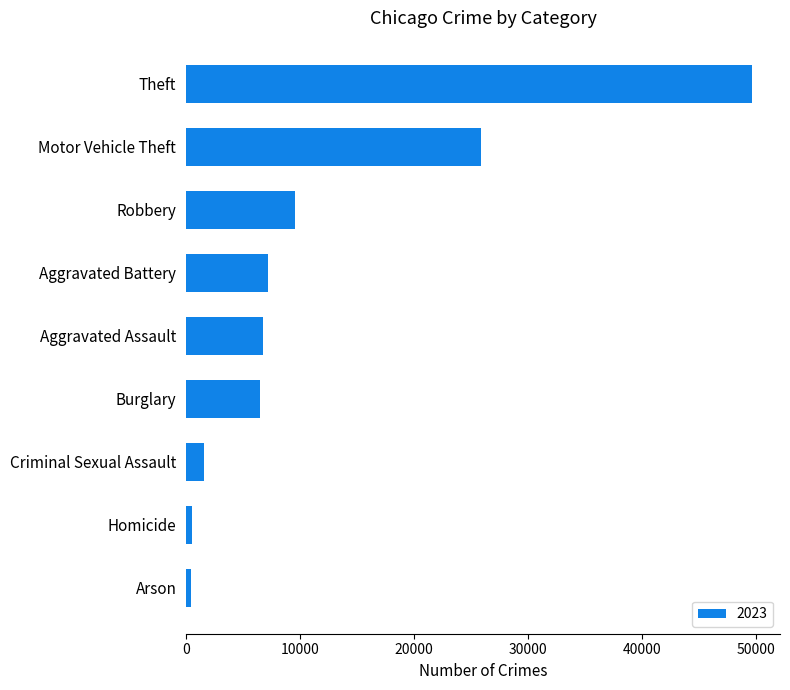

How many distinct data groups are displayed?

1